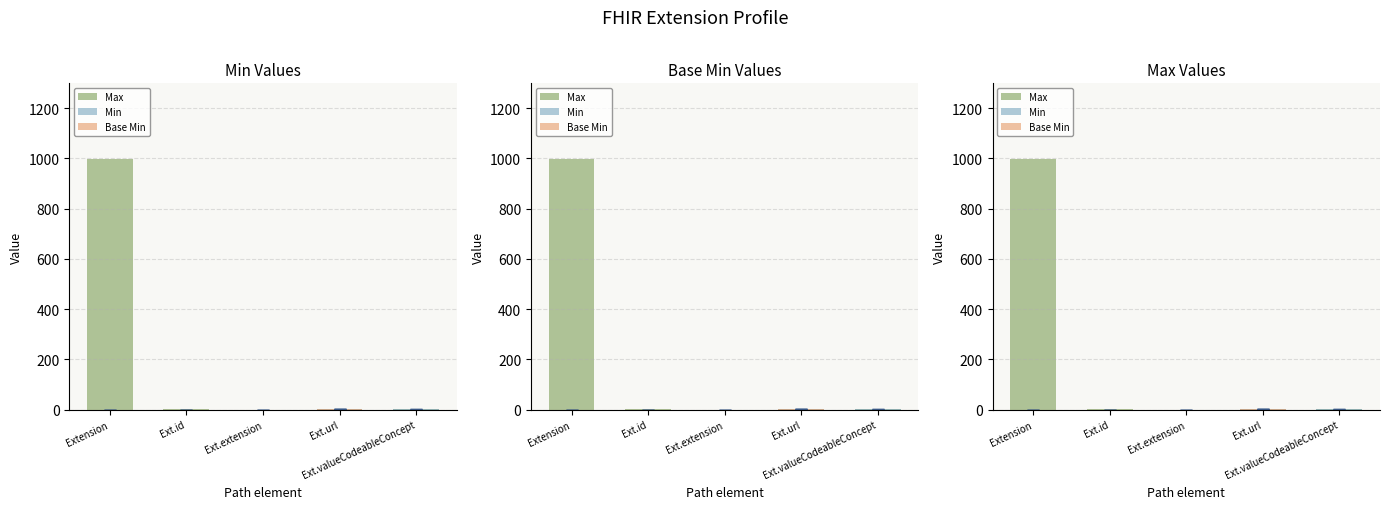

What is the total value across all series at Ext.id?

1